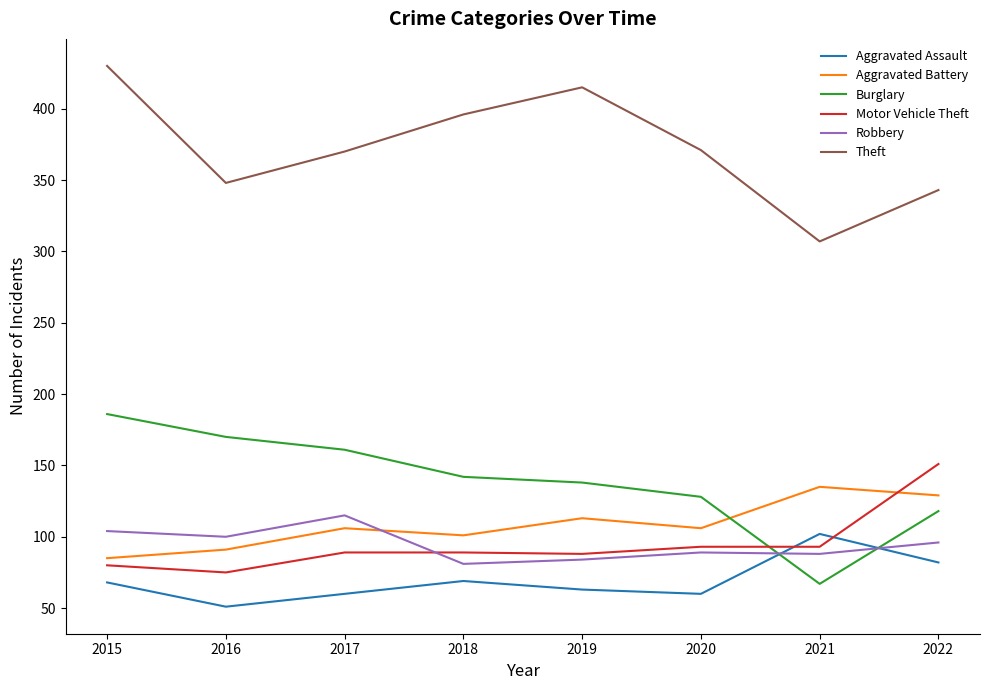

How many values in the Theft series are below 371?

4